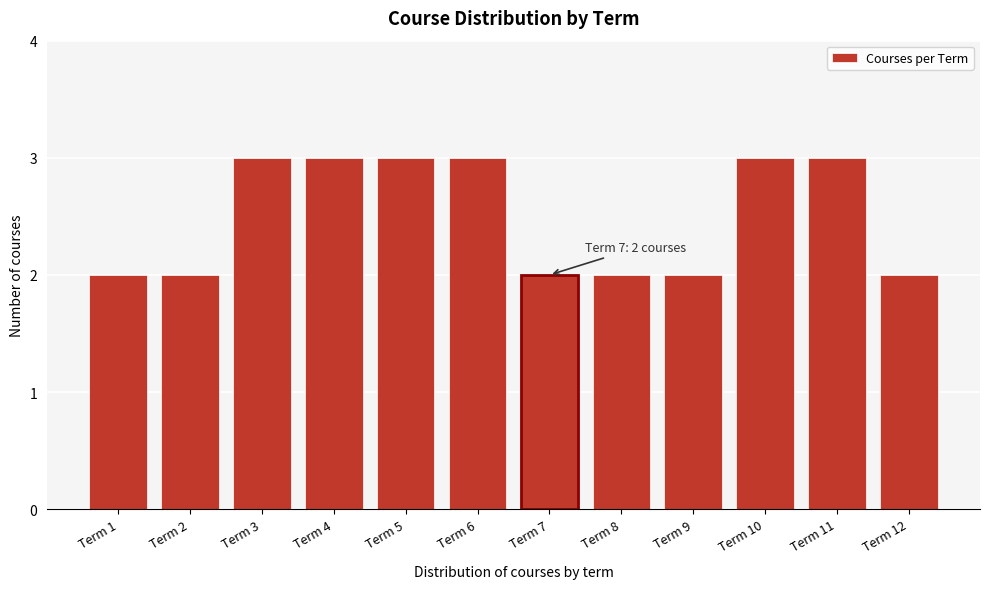

Reading right to left, transcribe all the data shown in this chart.

Term 12=2	Term 11=3	Term 10=3	Term 9=2	Term 8=2	Term 7=2	Term 6=3	Term 5=3	Term 4=3	Term 3=3	Term 2=2	Term 1=2